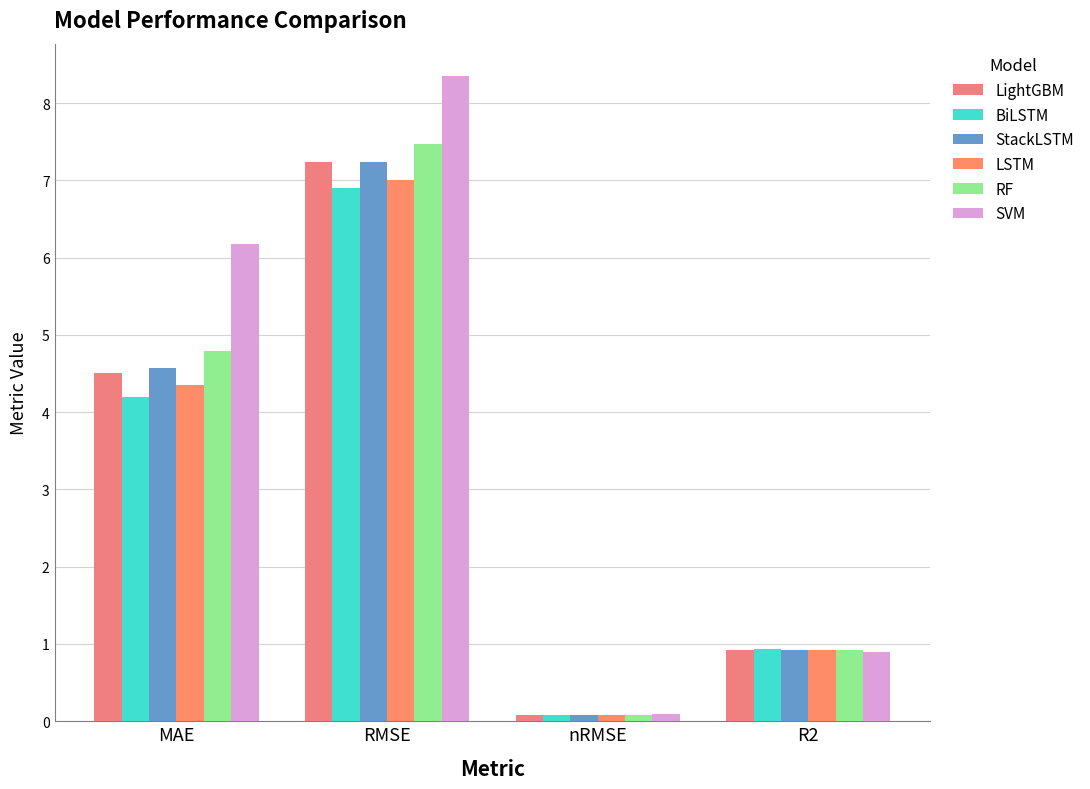

What is the average value of the StackLSTM series?

3.2